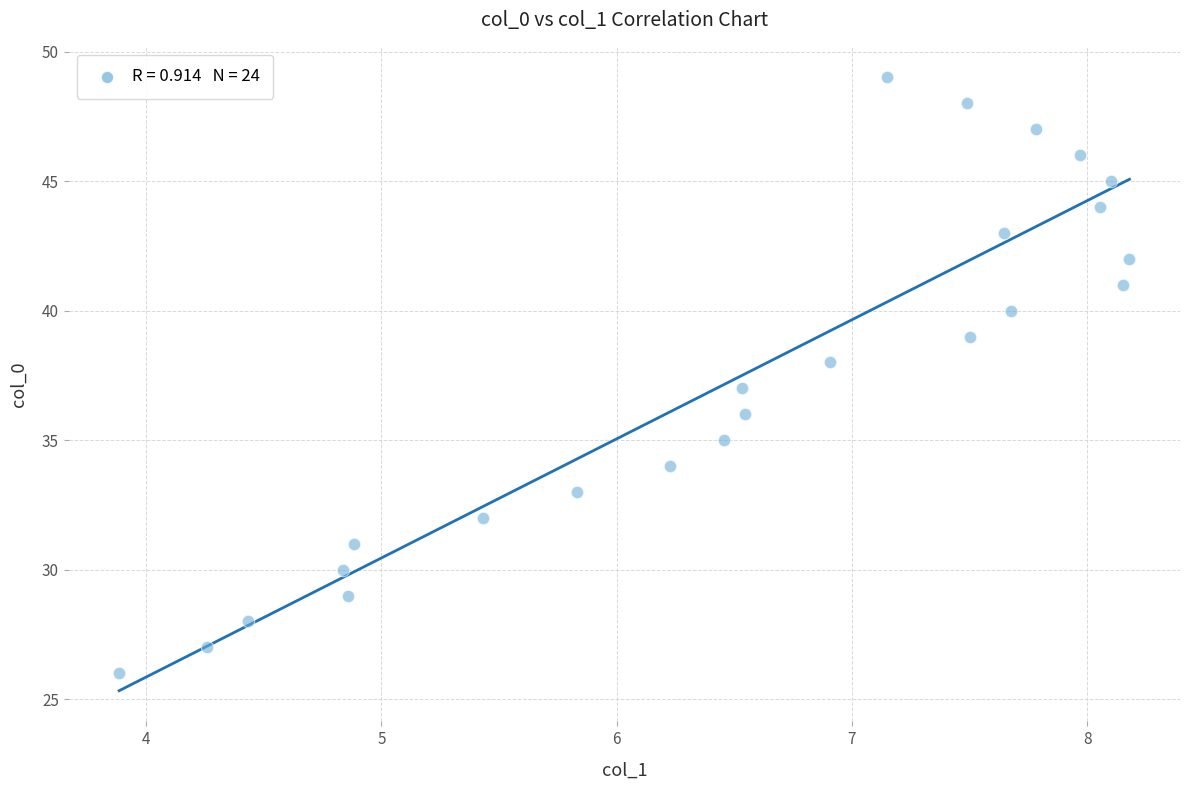

What is the range of Y values (max minus min)?

23